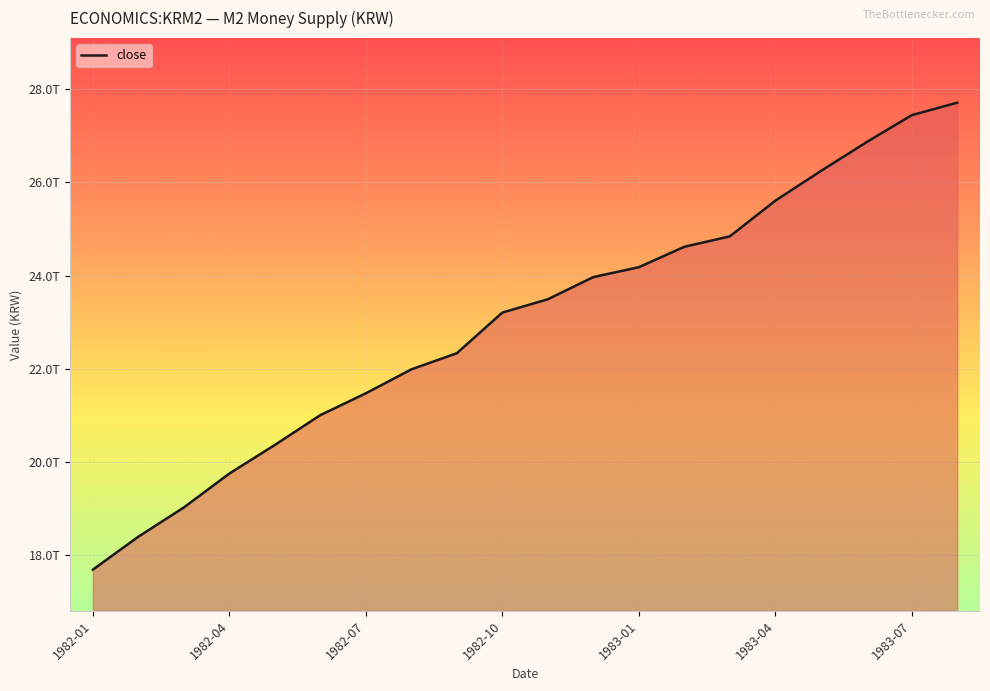

Does the chart display data point markers on the line(s)?

No